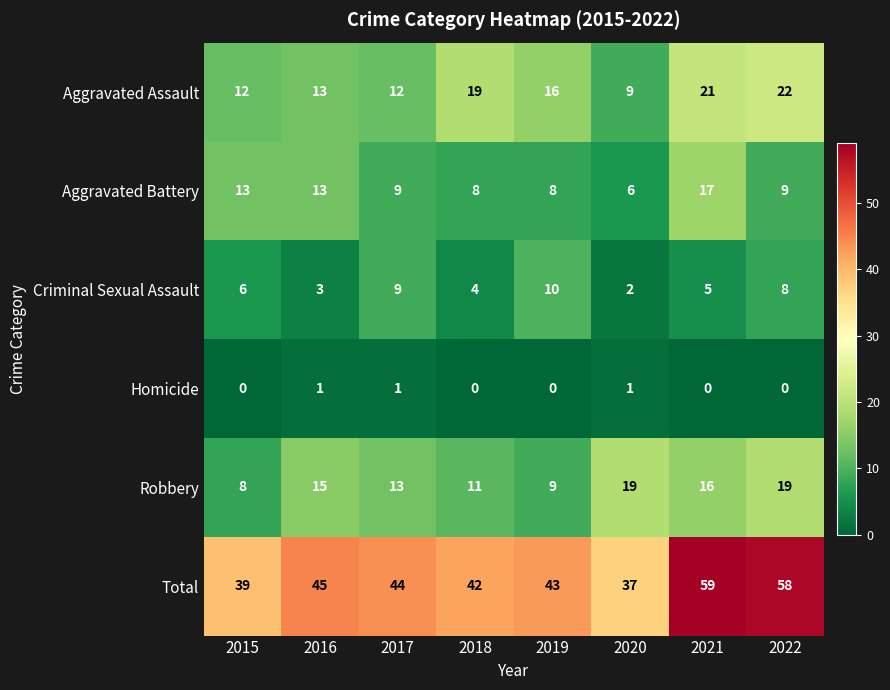

What is the difference between the second highest and minimum values in the Criminal Sexual Assault series?

7